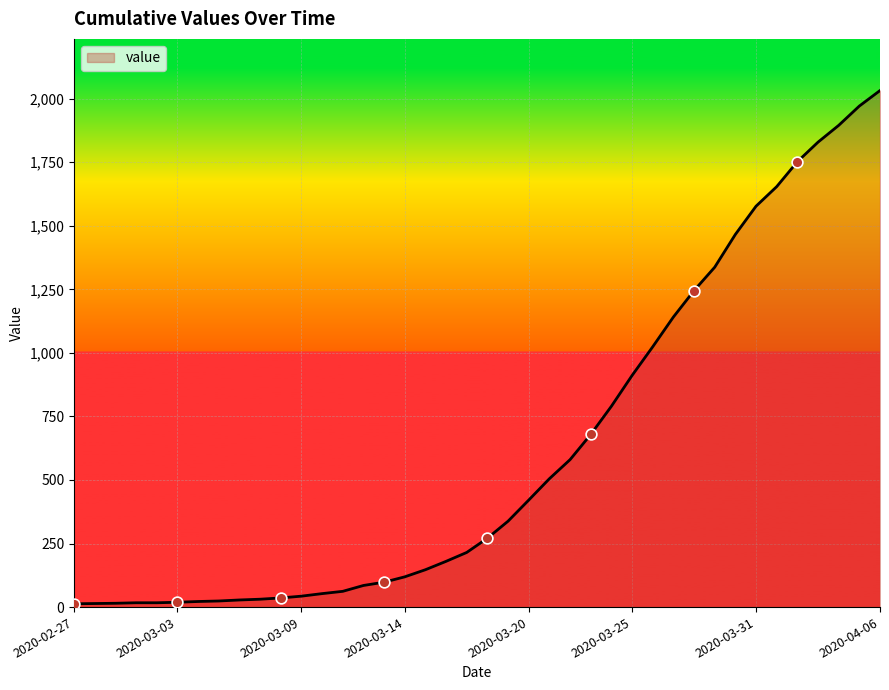

What is the difference between the maximum and minimum values?

2019